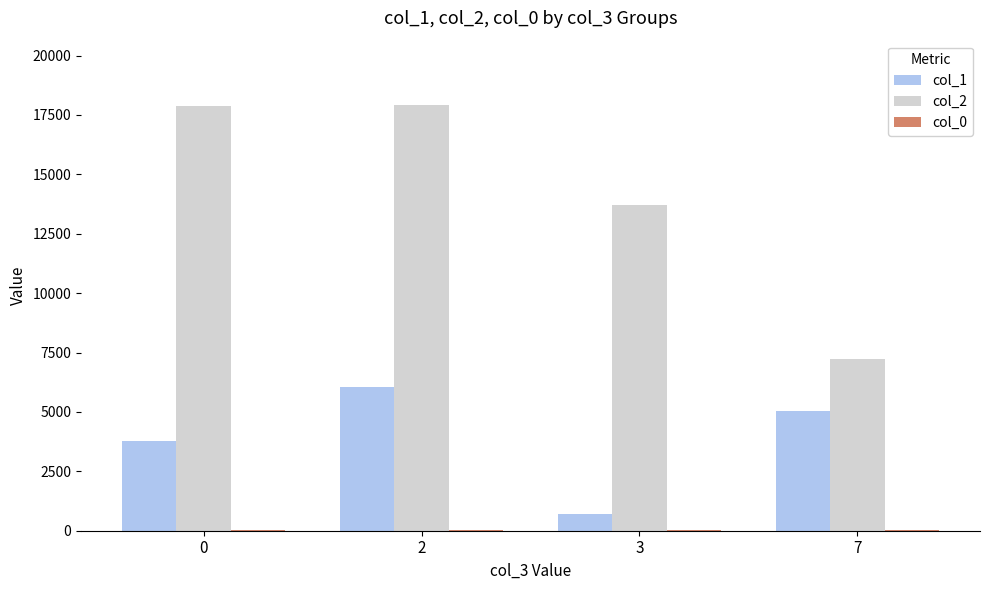

Which series changed the most between 2 and 3?

col_1